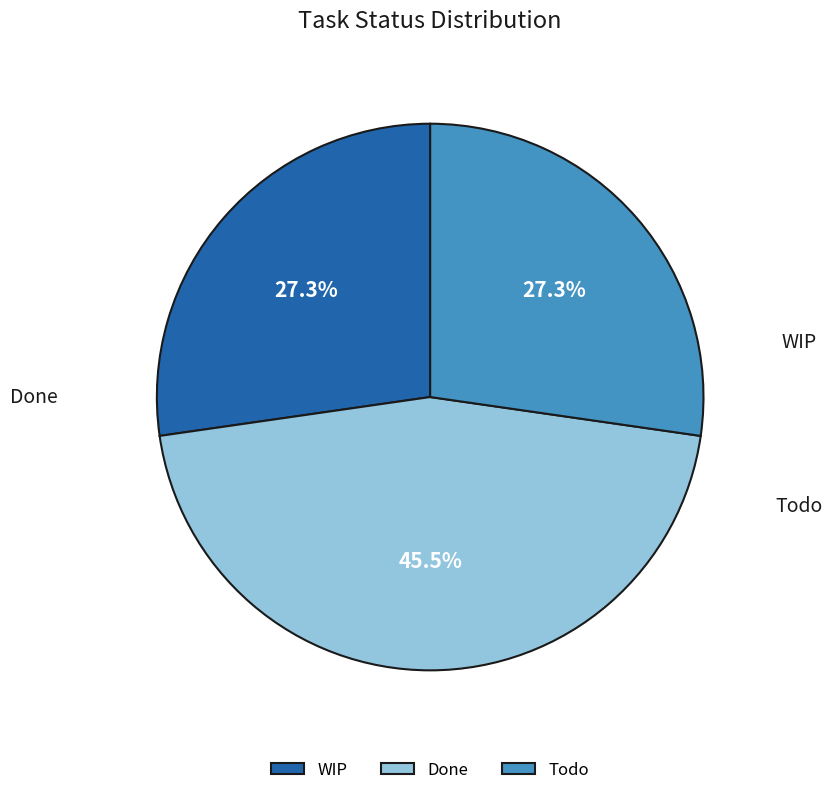

How many slices are in this pie chart?

3